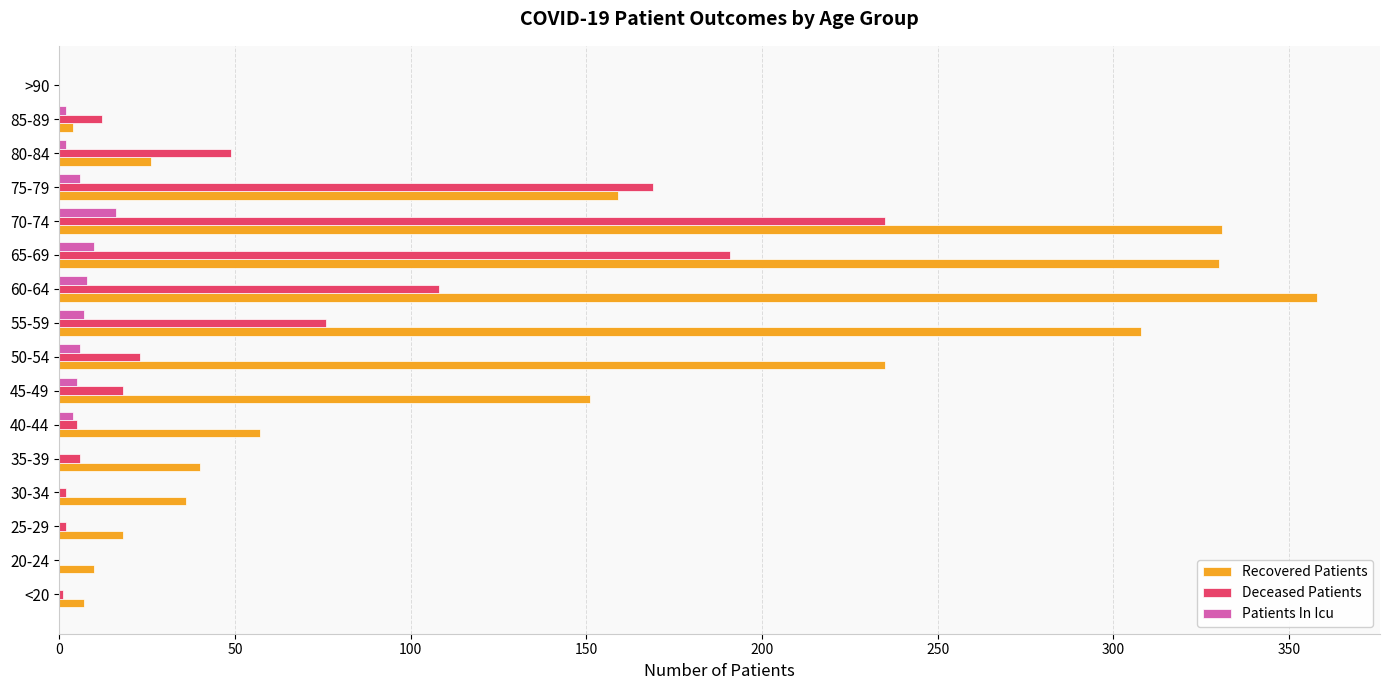

The value of Recovered Patients at 65-69 is 593. True or false?

False